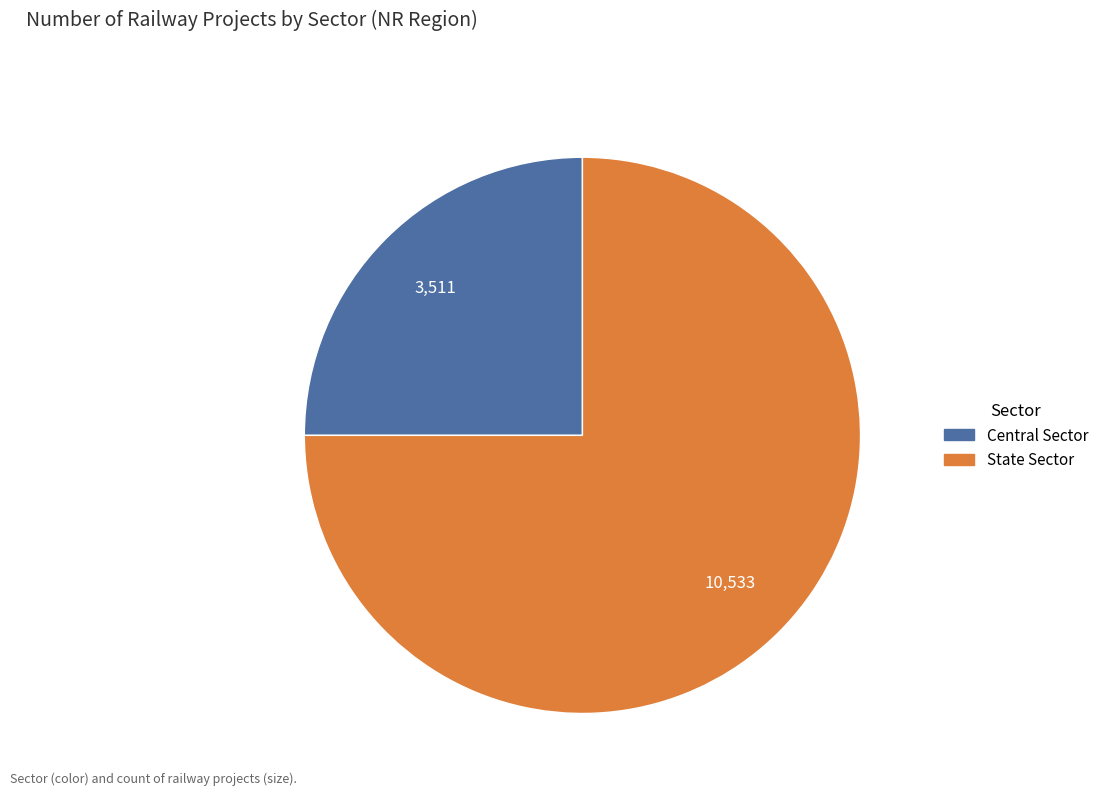

Rank the categories by value from highest to lowest.

State Sector, Central Sector